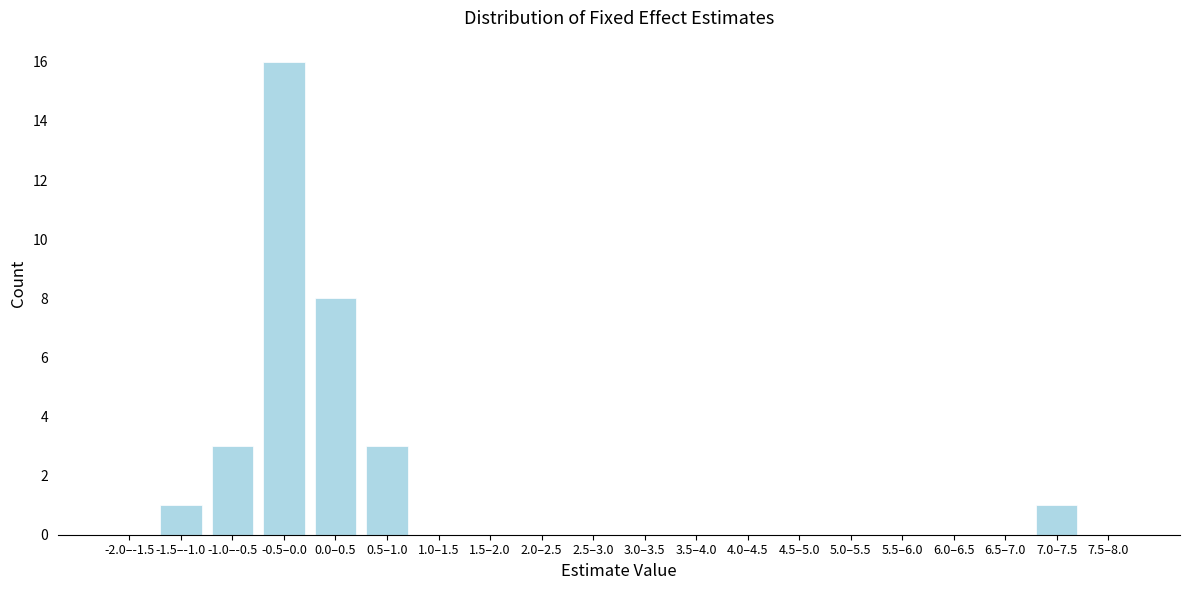

Reading left to right, list all the values displayed in this chart.

-2.0–-1.5=0	-1.5–-1.0=1	-1.0–-0.5=3	-0.5–0.0=16	0.0–0.5=8	0.5–1.0=3	1.0–1.5=0	1.5–2.0=0	2.0–2.5=0	2.5–3.0=0	3.0–3.5=0	3.5–4.0=0	4.0–4.5=0	4.5–5.0=0	5.0–5.5=0	5.5–6.0=0	6.0–6.5=0	6.5–7.0=0	7.0–7.5=1	7.5–8.0=0